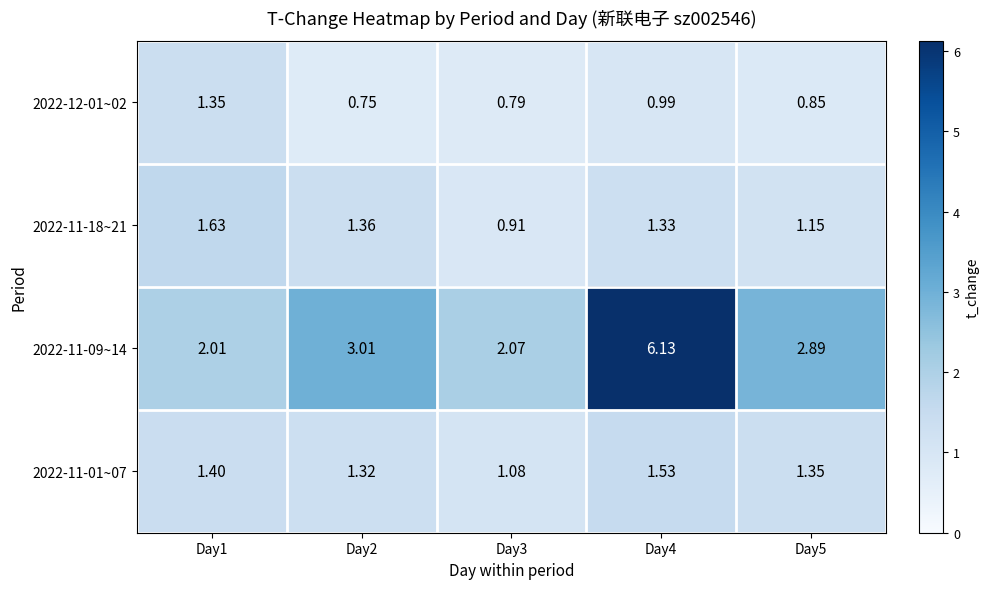

At Day2, list the series in order from largest to smallest.

2022-11-09~14, 2022-11-18~21, 2022-11-01~07, 2022-12-01~02